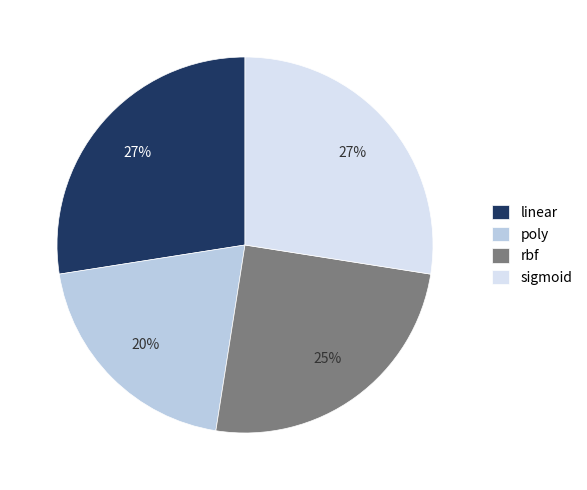

Do rbf and poly together represent more than half of the pie?

No